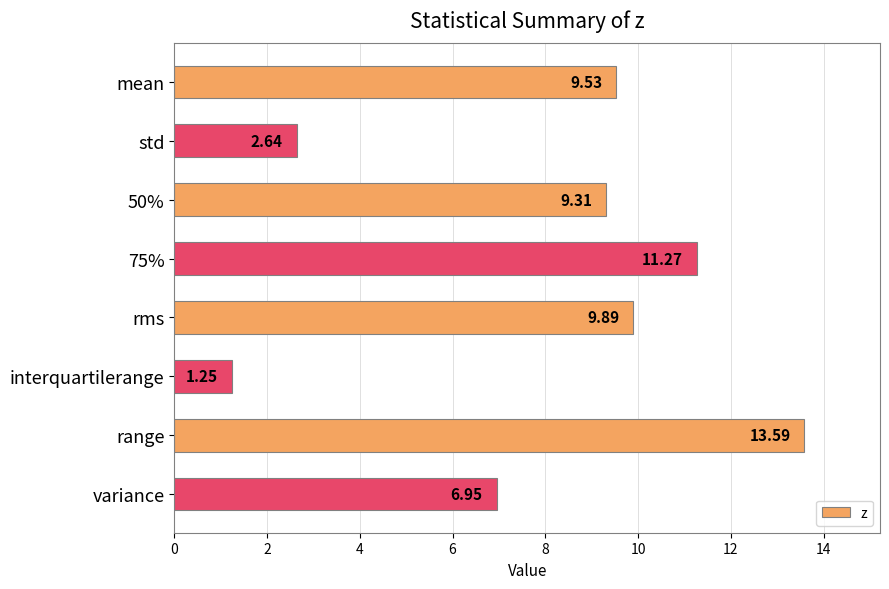

Where is the data nearest to the value 7?

variance